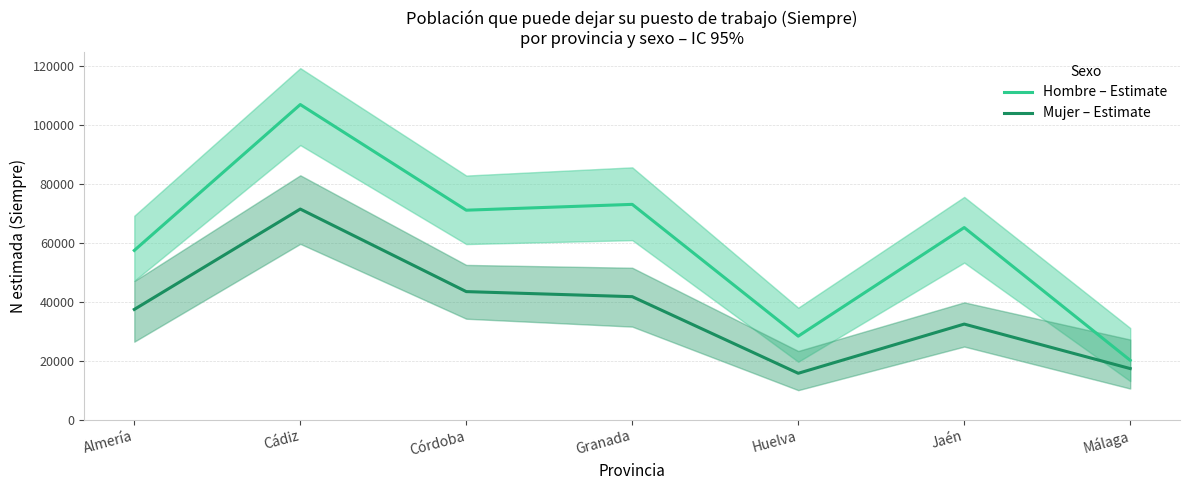

How many categories are shown in the chart?

7